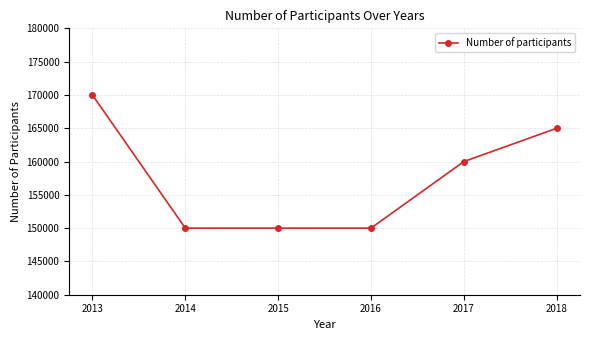

What is the maximum value shown in the chart?

170000